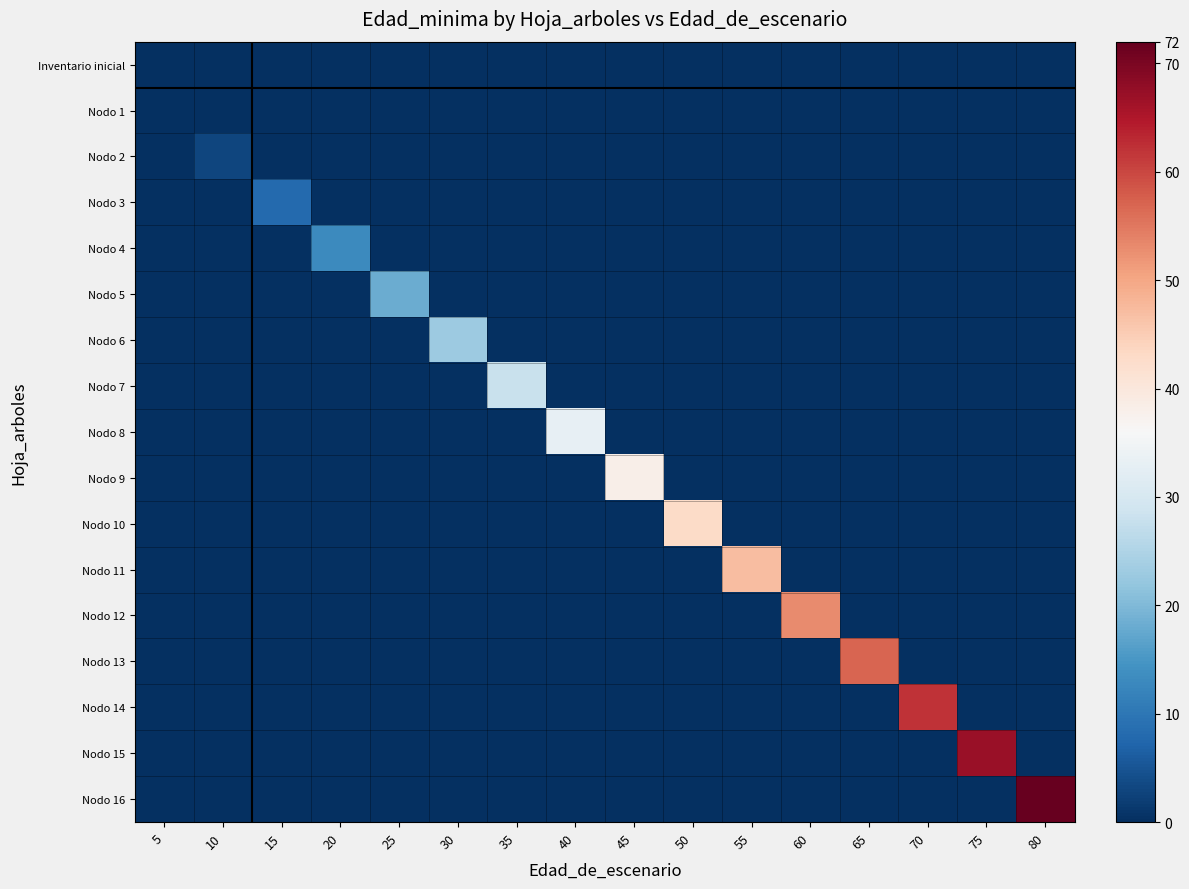

Which series has the widest spread of values?

Nodo 16